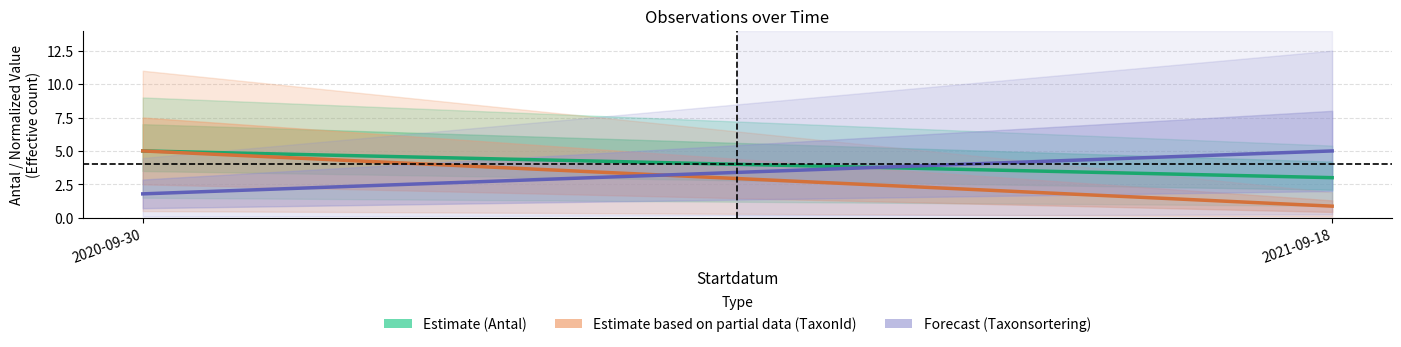

Reading left to right, what are all the values shown in this chart?

Antal (Estimate): 2020-09-30=5.0	2021-09-18=3.0
TaxonId normalized (Partial): 2020-09-30=5.0	2021-09-18=0.9
Taxonsortering (Forecast): 2020-09-30=1.8	2021-09-18=5.0